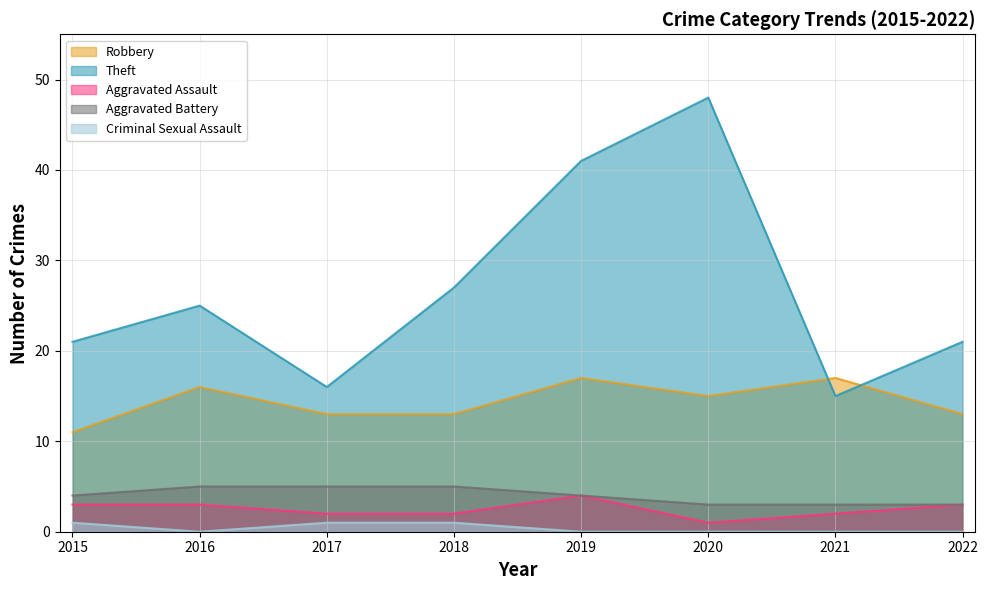

Is it true that Robbery equals 15 at 2020?

True